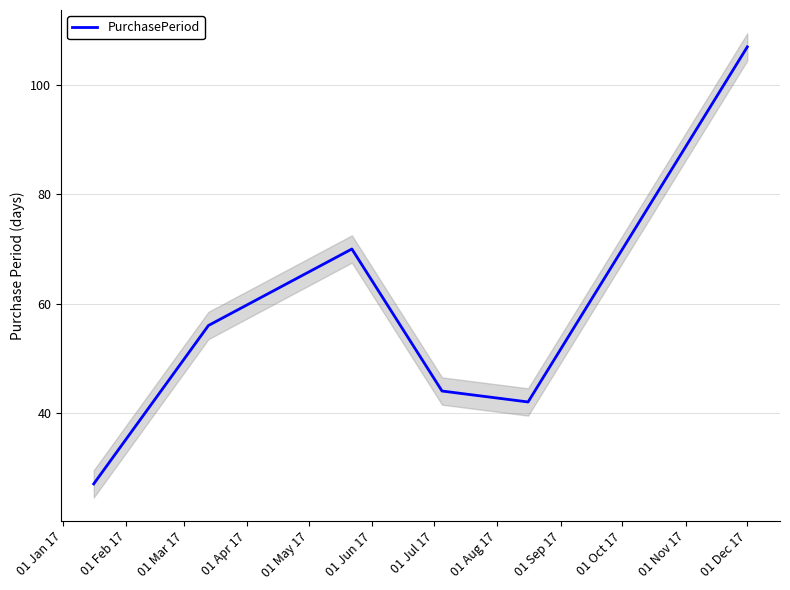

How many data points are less than 56?

3